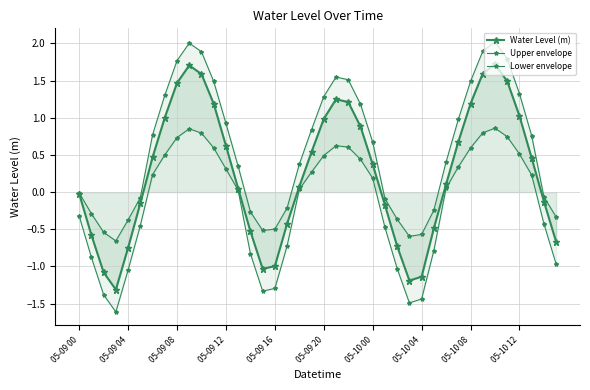

What is the smallest value displayed?

-1.6